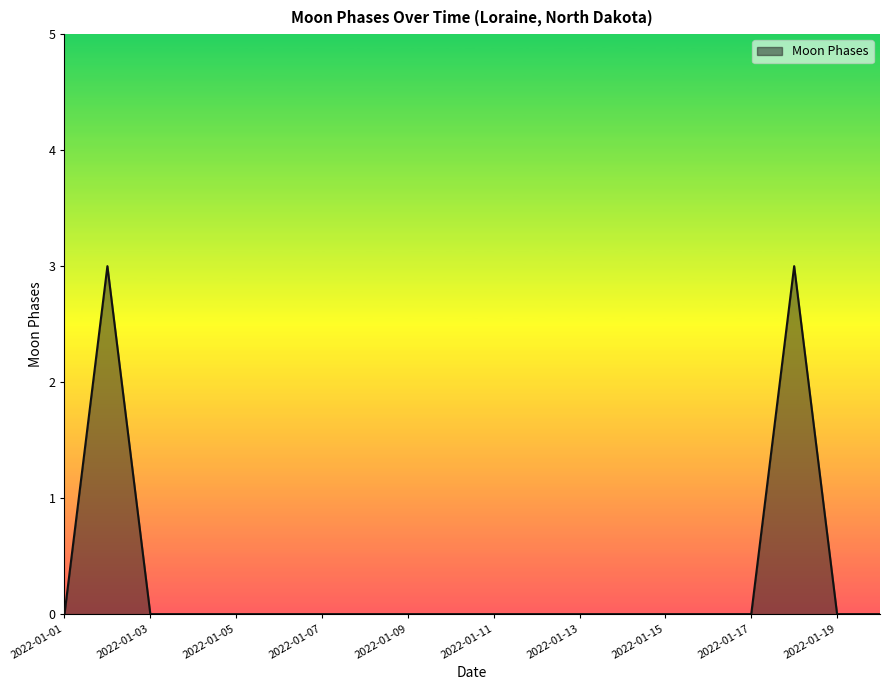

What is the difference between the maximum and minimum values?

3